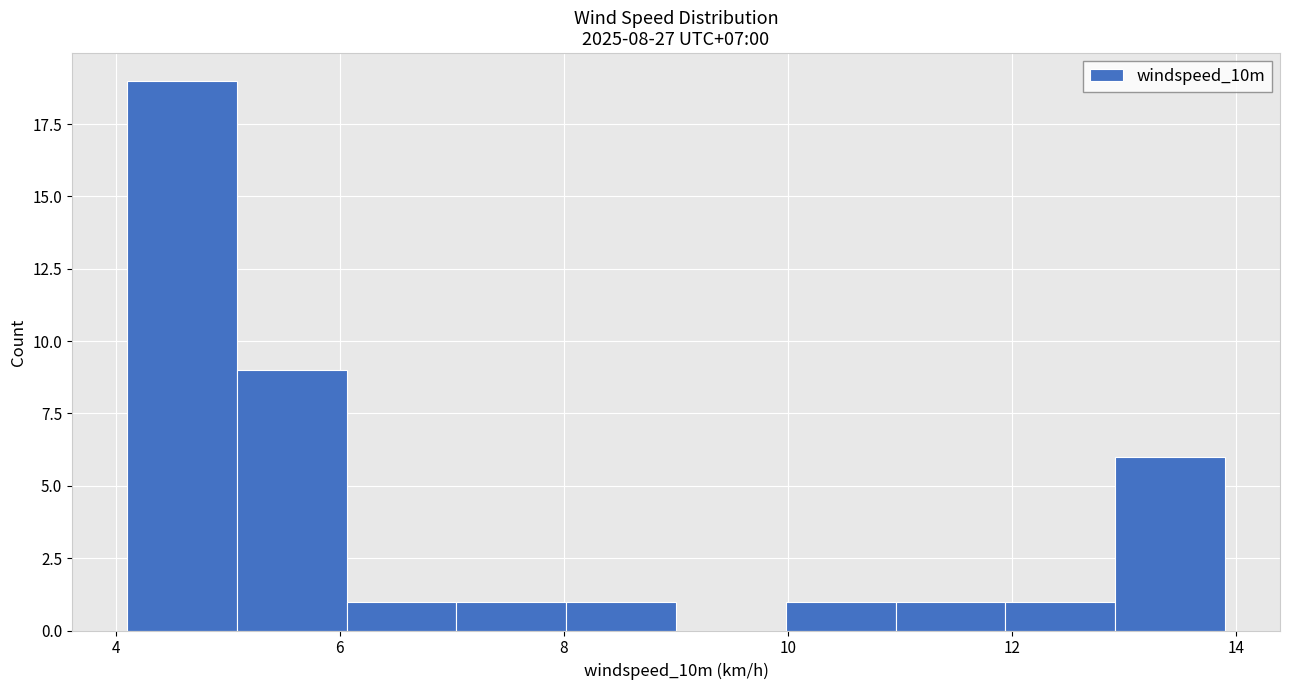

Reading left to right, transcribe this chart: for each bar, give the range it covers on the x-axis and its height. Neither the bar edges nor the heights are printed on the chart, so give them approximately, as read against the axes.

4.10 to 5.08: 19
5.08 to 6.06: 9
6.06 to 7.04: 1
7.04 to 8.02: 1
8.02 to 9.00: 1
9.00 to 9.98: 0
9.98 to 10.96: 1
10.96 to 11.94: 1
11.94 to 12.92: 1
12.92 to 13.90: 6